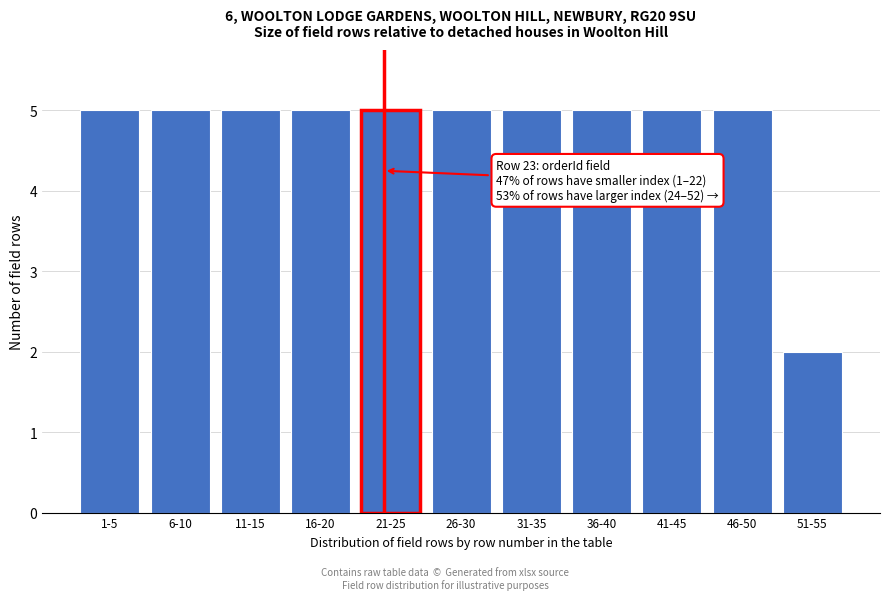

Reading left to right, what are all the values shown in this chart?

1-5=5	6-10=5	11-15=5	16-20=5	21-25=5	26-30=5	31-35=5	36-40=5	41-45=5	46-50=5	51-55=2